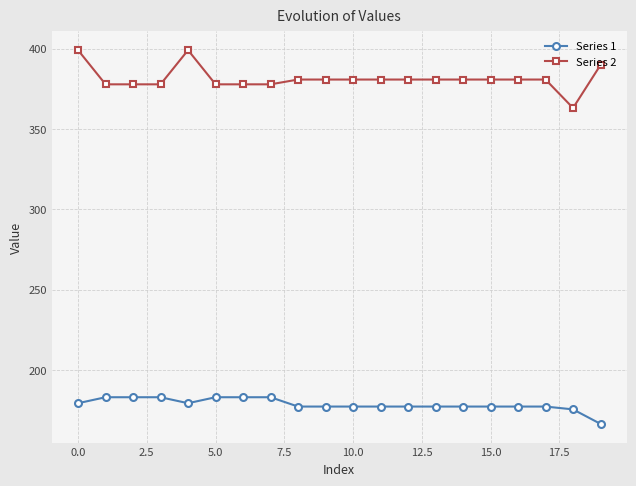

Which series has the largest total across all categories?

Series 2